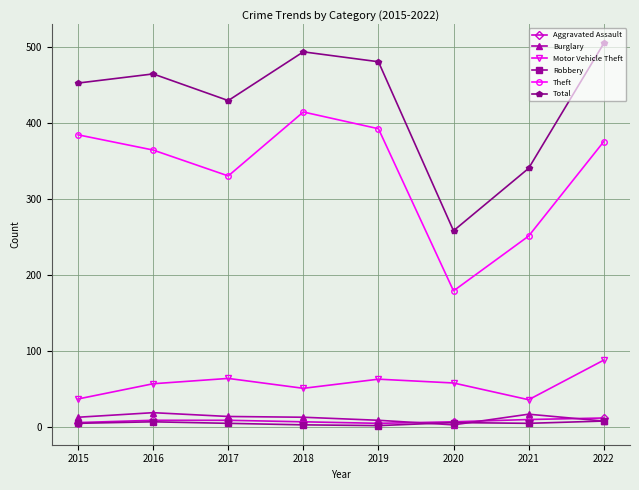

How many series are shown in this chart?

6